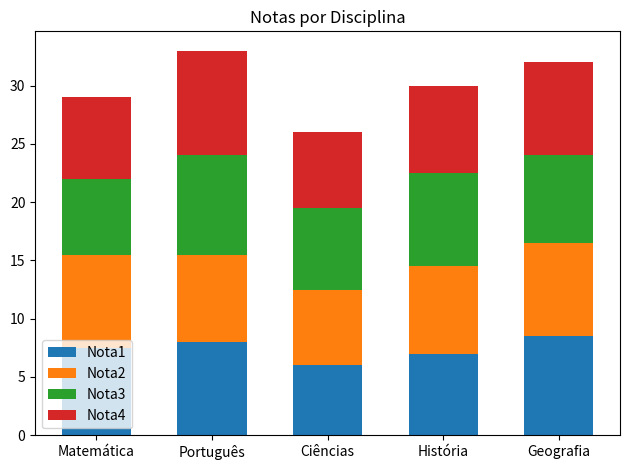

What is the average value of the Nota1 series?

7.4